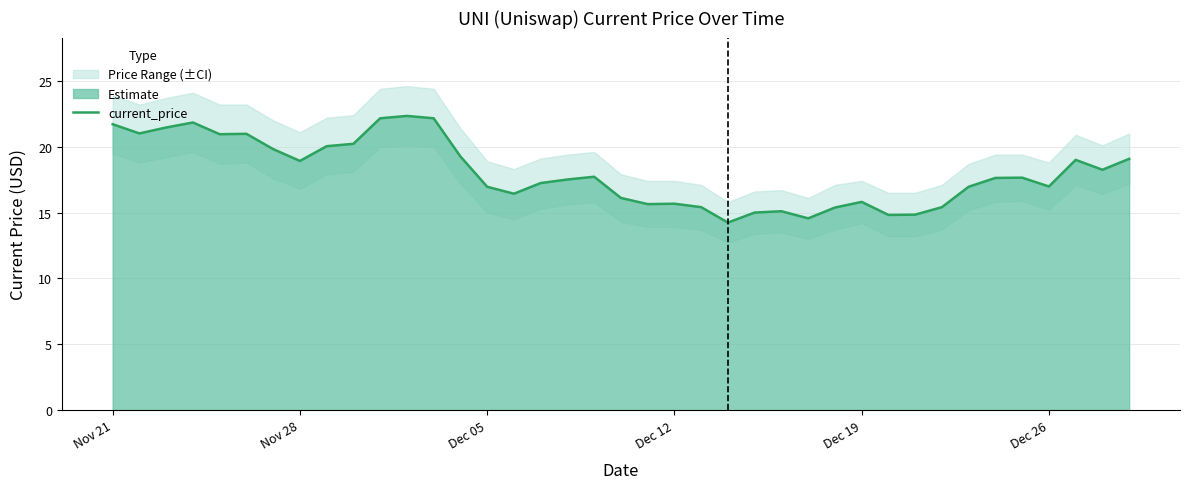

The current_price series shows 18.9 at Nov 28. True or false?

True